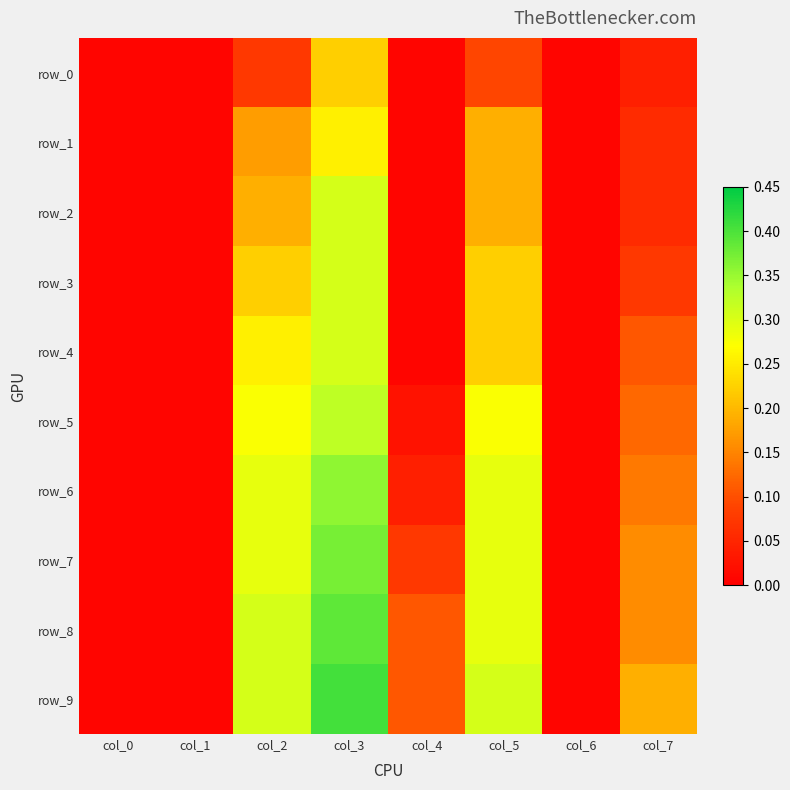

Reading right to left, transcribe all the data shown in this chart.

row_0: 0.0	0.0	0.1	0.0	0.2	0.1	0.0	0.0
row_1: 0.1	0.0	0.2	0.0	0.3	0.2	0.0	0.0
row_2: 0.1	0.0	0.2	0.0	0.3	0.2	0.0	0.0
row_3: 0.1	0.0	0.2	0.0	0.3	0.2	0.0	0.0
row_4: 0.1	0.0	0.2	0.0	0.3	0.3	0.0	0.0
row_5: 0.1	0.0	0.3	0.0	0.3	0.3	0.0	0.0
row_6: 0.1	0.0	0.3	0.0	0.4	0.3	0.0	0.0
row_7: 0.2	0.0	0.3	0.1	0.4	0.3	0.0	0.0
row_8: 0.2	0.0	0.3	0.1	0.4	0.3	0.0	0.0
row_9: 0.2	0.0	0.3	0.1	0.4	0.3	0.0	0.0